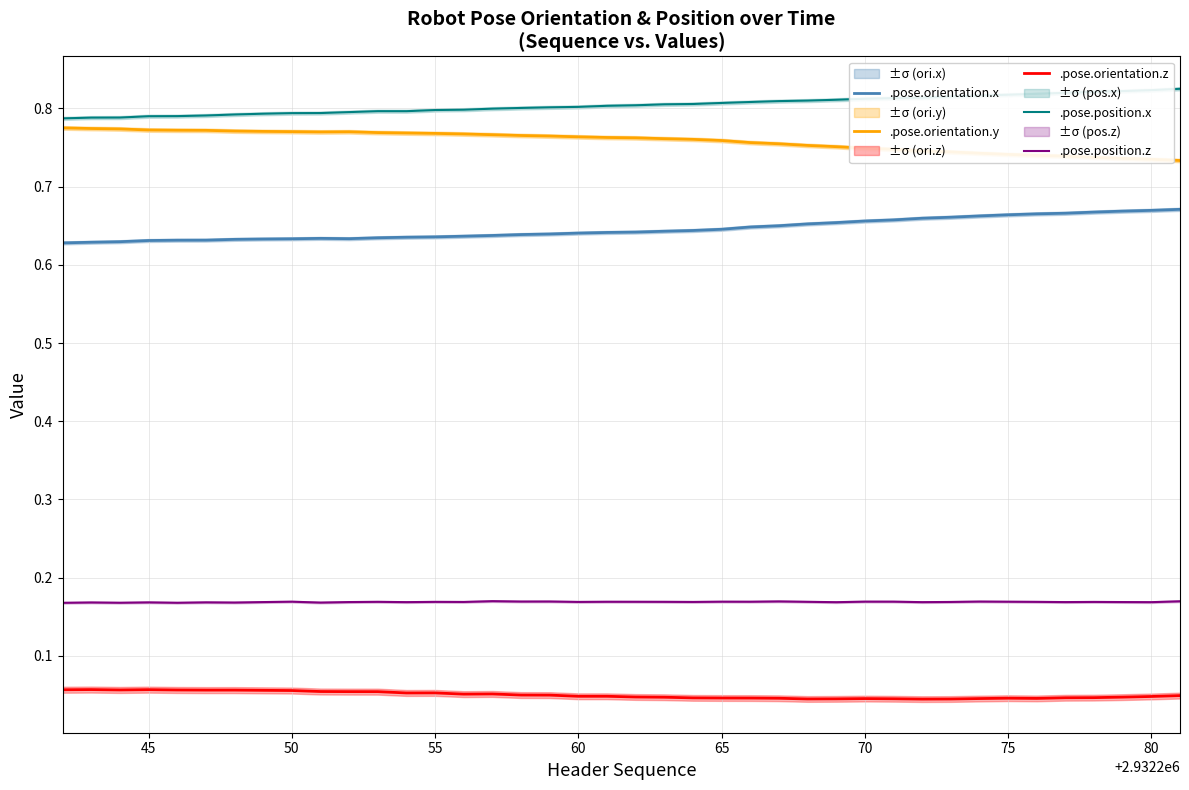

Reading left to right, extract all data points from this chart.

.pose.orientation.x: 0.6	0.6	0.6	0.6	0.6	0.6	0.6	0.6	0.6	0.6	0.6	0.6	0.6	0.6	0.6	0.6	0.6	0.6	0.6	0.6	0.6	0.6	0.6	0.6	0.6	0.7	0.7	0.7	0.7	0.7	0.7	0.7	0.7	0.7	0.7	0.7	0.7	0.7	0.7	0.7
.pose.orientation.y: 0.8	0.8	0.8	0.8	0.8	0.8	0.8	0.8	0.8	0.8	0.8	0.8	0.8	0.8	0.8	0.8	0.8	0.8	0.8	0.8	0.8	0.8	0.8	0.8	0.8	0.8	0.8	0.8	0.7	0.7	0.7	0.7	0.7	0.7	0.7	0.7	0.7	0.7	0.7	0.7
.pose.orientation.z: 0.1	0.1	0.1	0.1	0.1	0.1	0.1	0.1	0.1	0.1	0.1	0.1	0.1	0.1	0.1	0.1	0.0	0.0	0.0	0.0	0.0	0.0	0.0	0.0	0.0	0.0	0.0	0.0	0.0	0.0	0.0	0.0	0.0	0.0	0.0	0.0	0.0	0.0	0.0	0.0
.pose.position.x: 0.8	0.8	0.8	0.8	0.8	0.8	0.8	0.8	0.8	0.8	0.8	0.8	0.8	0.8	0.8	0.8	0.8	0.8	0.8	0.8	0.8	0.8	0.8	0.8	0.8	0.8	0.8	0.8	0.8	0.8	0.8	0.8	0.8	0.8	0.8	0.8	0.8	0.8	0.8	0.8
.pose.position.z: 0.2	0.2	0.2	0.2	0.2	0.2	0.2	0.2	0.2	0.2	0.2	0.2	0.2	0.2	0.2	0.2	0.2	0.2	0.2	0.2	0.2	0.2	0.2	0.2	0.2	0.2	0.2	0.2	0.2	0.2	0.2	0.2	0.2	0.2	0.2	0.2	0.2	0.2	0.2	0.2